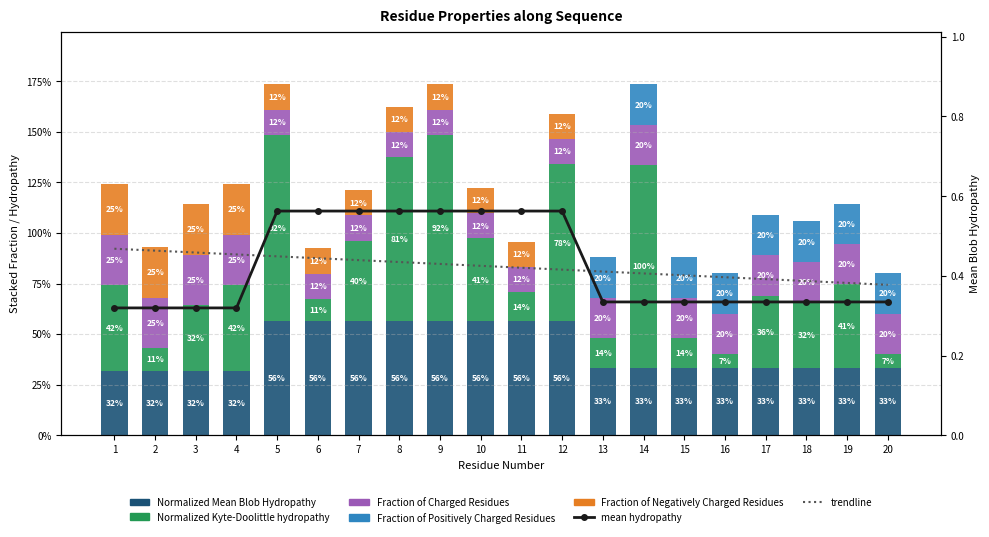

At 13, list the series in order from smallest to largest.

Fraction_of_Negatively_Charged_Residues, Normalized_Kyte-Doolittle_hydropathy, Fraction_of_Charged_Residues, Fraction_of_Positively_Charged_Residues, Normalized_Mean_Blob_Hydropathy